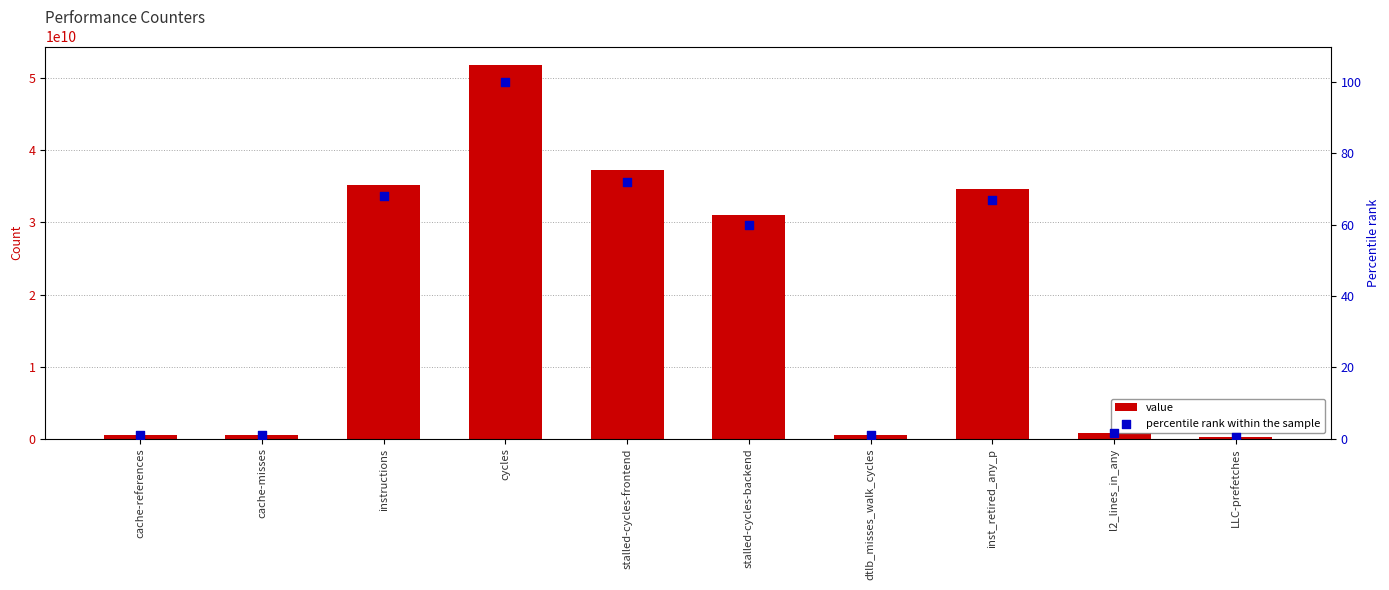

Is the value of percentile rank within the sample at instructions greater than the value of value at instructions?

No